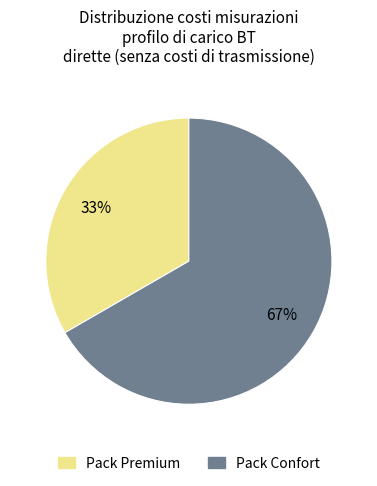

Which has a higher value, Pack Premium or Pack Confort?

Pack Confort